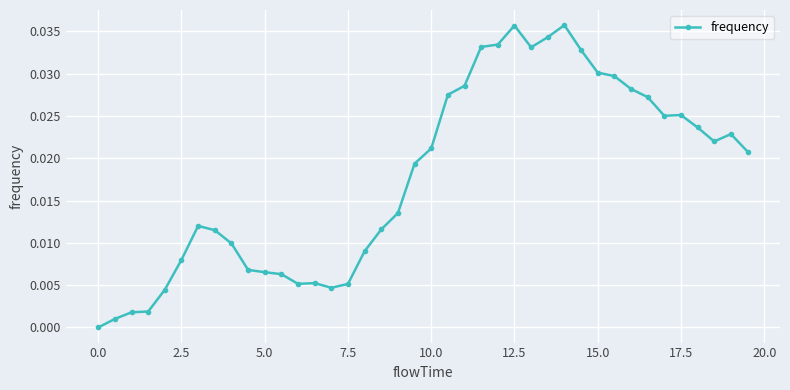

What is the sum of all values?

0.7